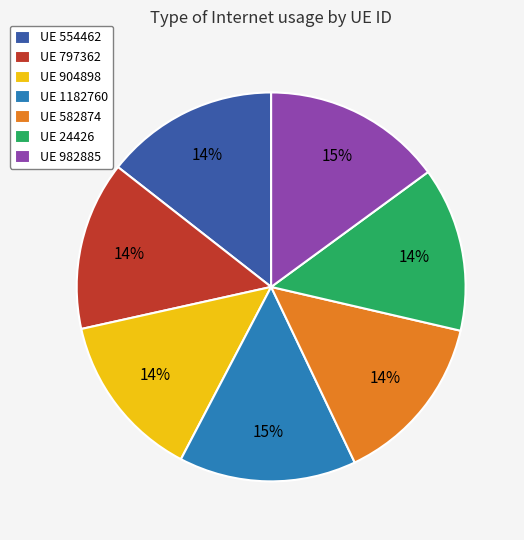

The UE 982885 slice represents 1% of the pie. True or false?

False